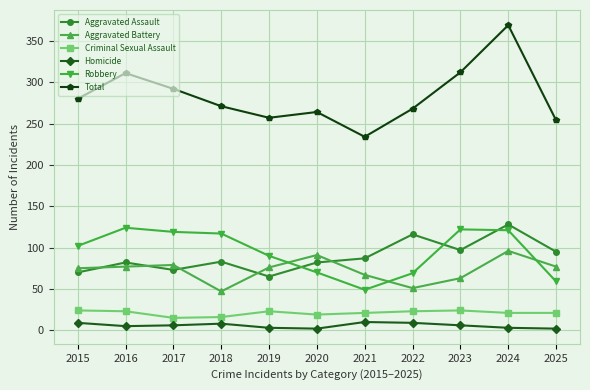

At which label does Aggravated Assault reach its peak?

2024